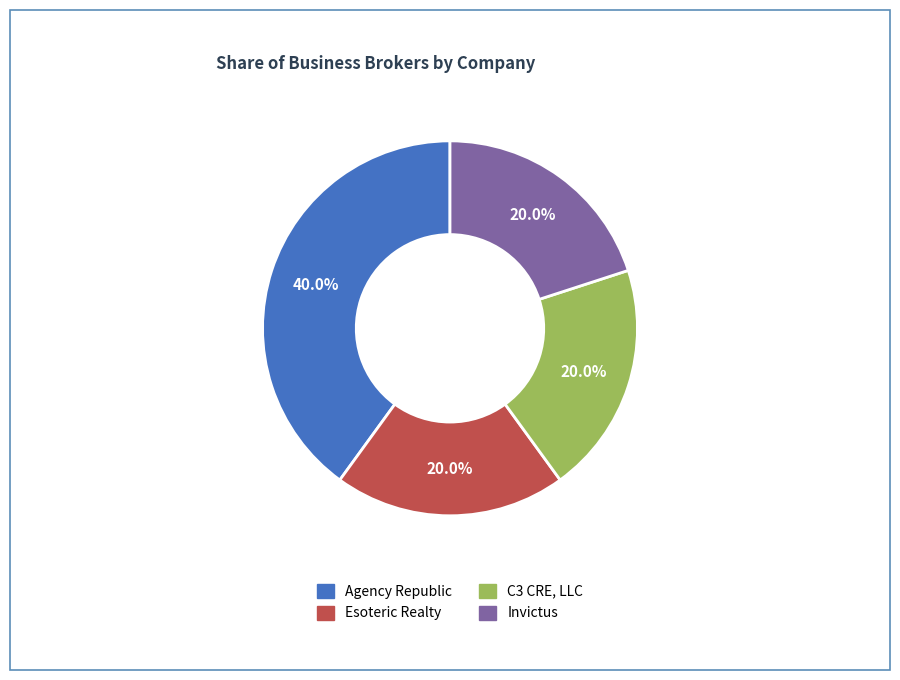

Between Esoteric Realty and Agency Republic, which is larger?

Agency Republic